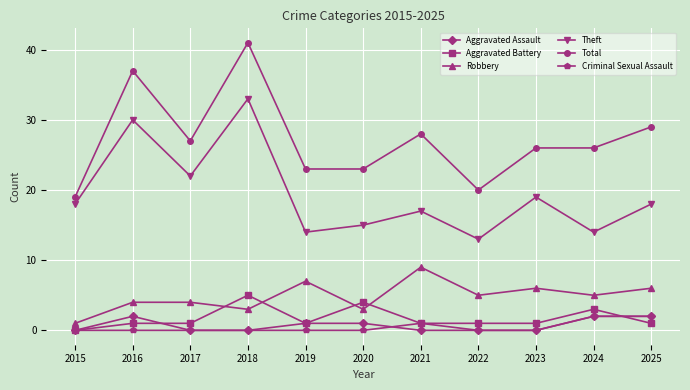

What is the difference between the maximum and minimum values in the Total series?

22